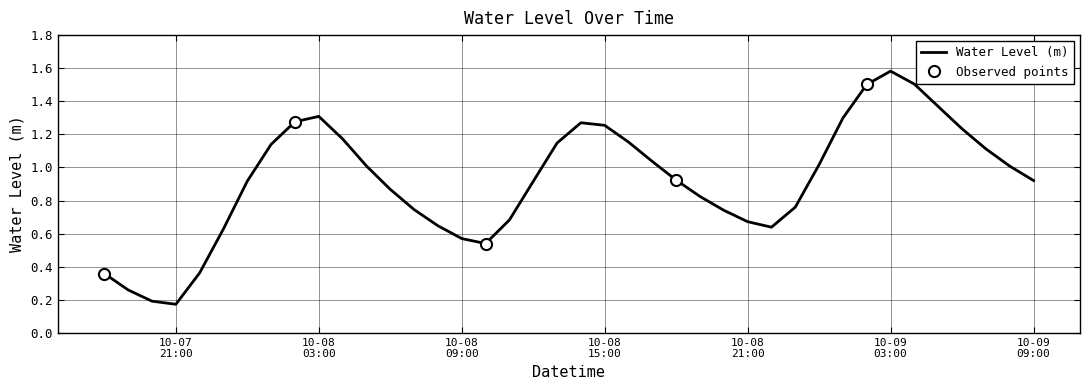

Reading left to right, what are all the values shown in this chart?

0.4	0.3	0.2	0.2	0.4	0.6	0.9	1.1	1.3	1.3	1.2	1.0	0.9	0.7	0.6	0.6	0.5	0.7	0.9	1.1	1.3	1.3	1.2	1.0	0.9	0.8	0.7	0.7	0.6	0.8	1.0	1.3	1.5	1.6	1.5	1.4	1.2	1.1	1.0	0.9